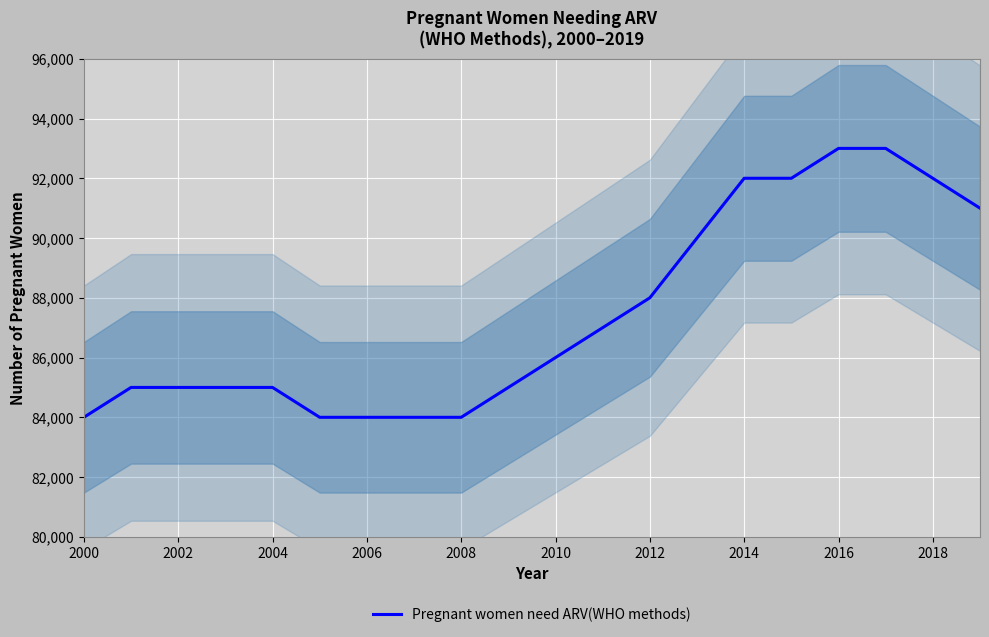

True or false: Pregnant women need ARV(WHO methods) has a value of 166707 at 2016.

False